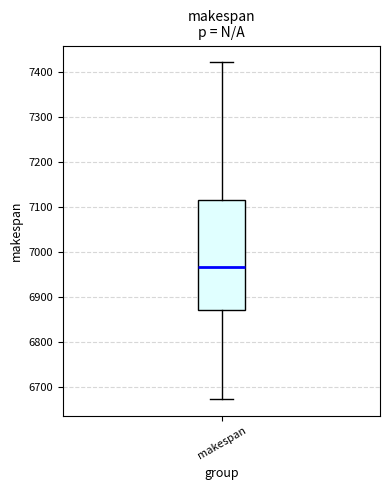

Read this box plot against the y-axis: the position of the median line, the range covered by the box, and the ends of both whiskers. The values are not printed on the chart, so give them approximately, as read against the axis.

median 6970, box 6870 to 7110, whiskers 6670 to 7420